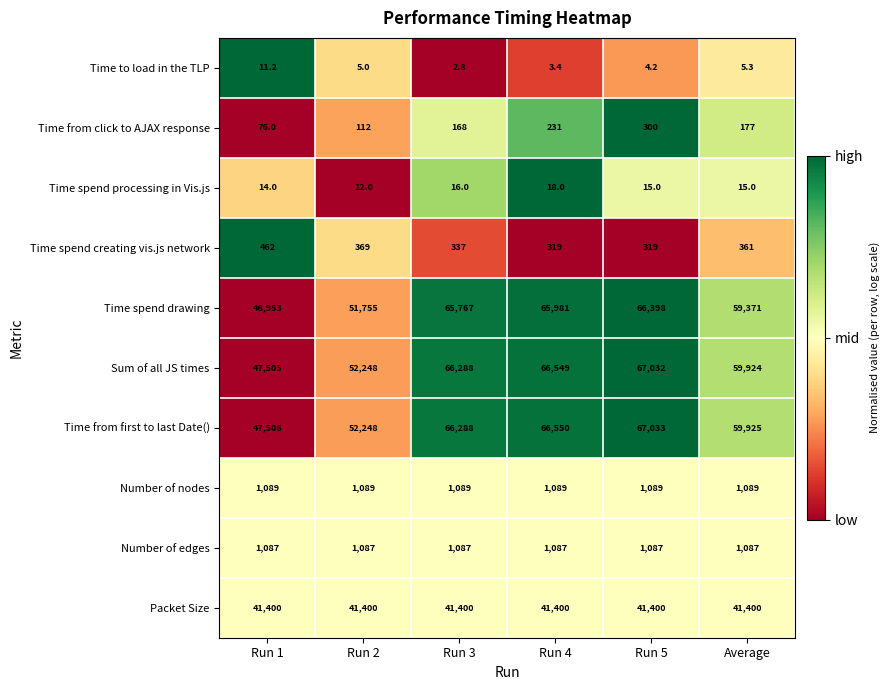

What value does the Time from click to AJAX response series have at Run 3?

168.0